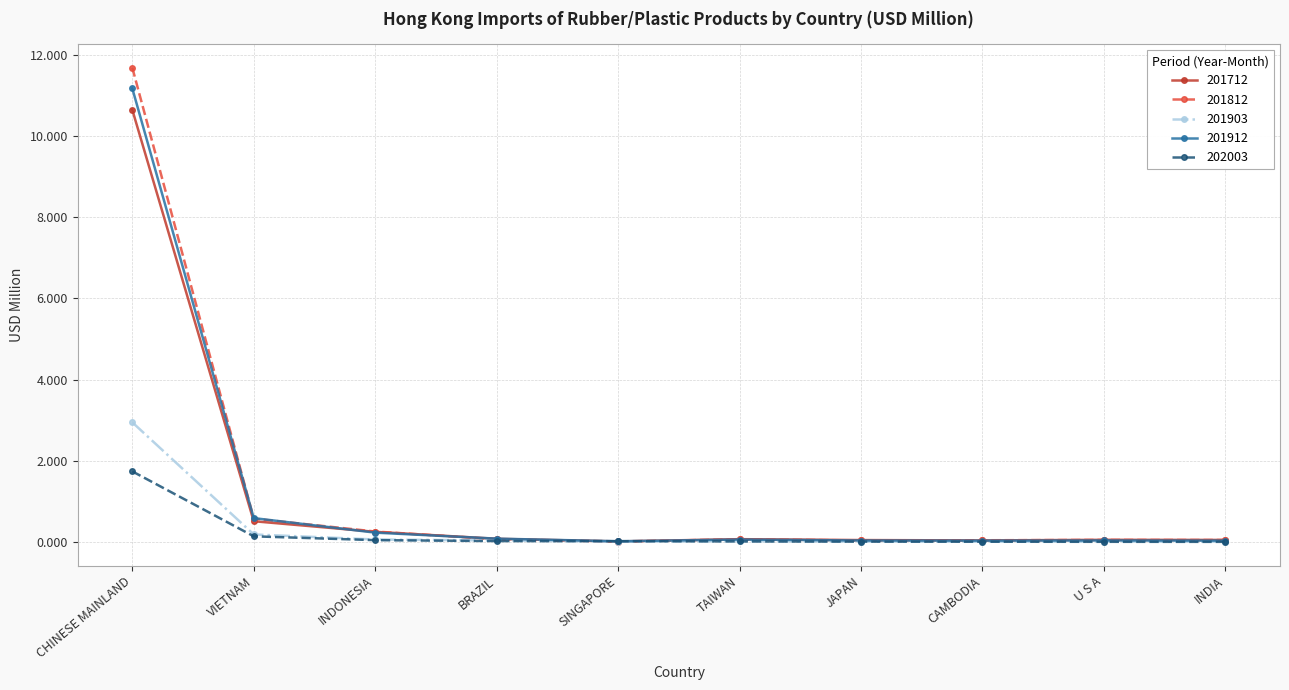

Which series has the widest spread of values?

201812